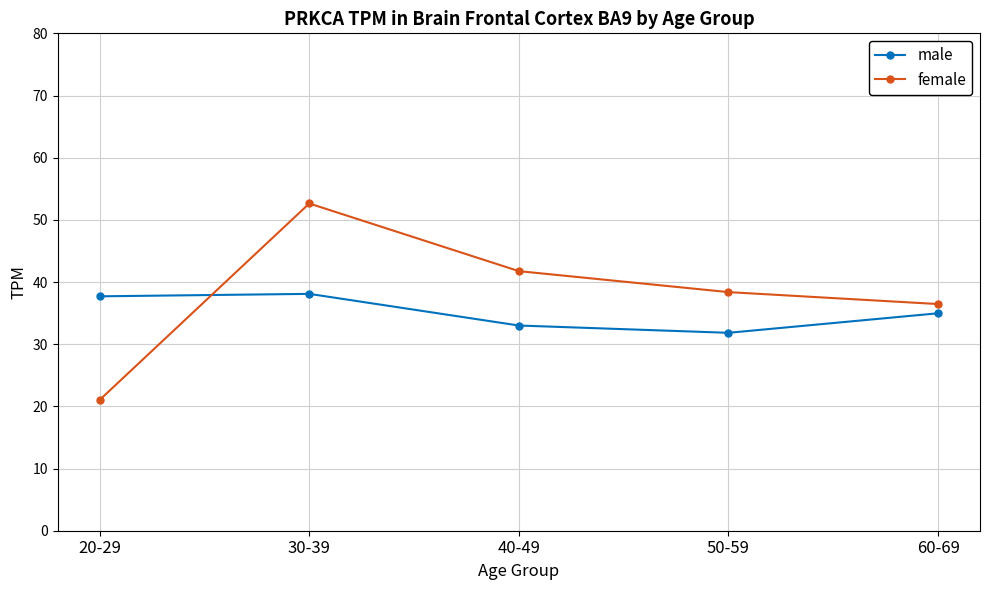

Which series has the widest spread of values?

female